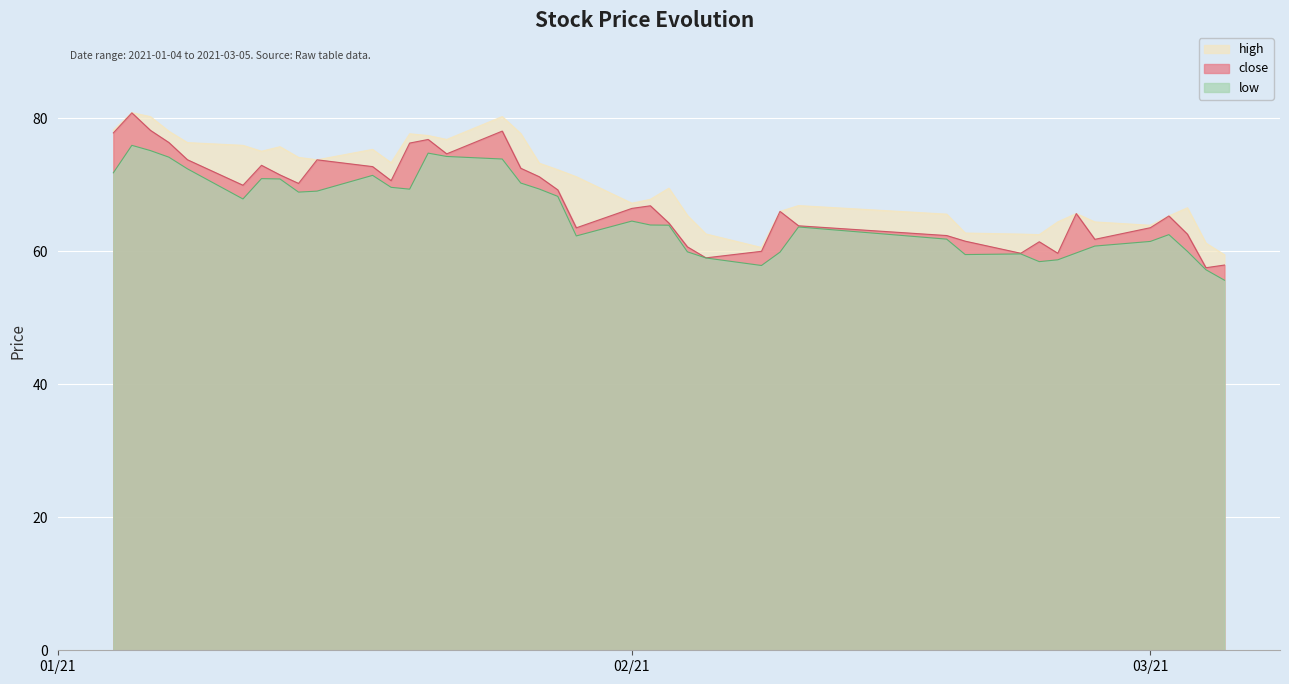

What is the greatest value displayed?

80.9